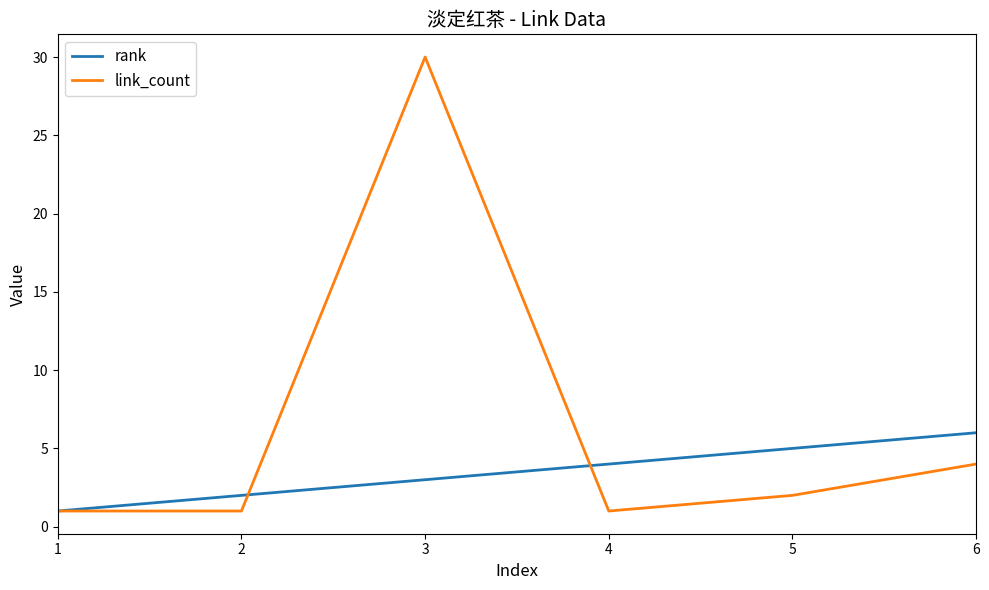

What is the highest value of the link_count series?

30